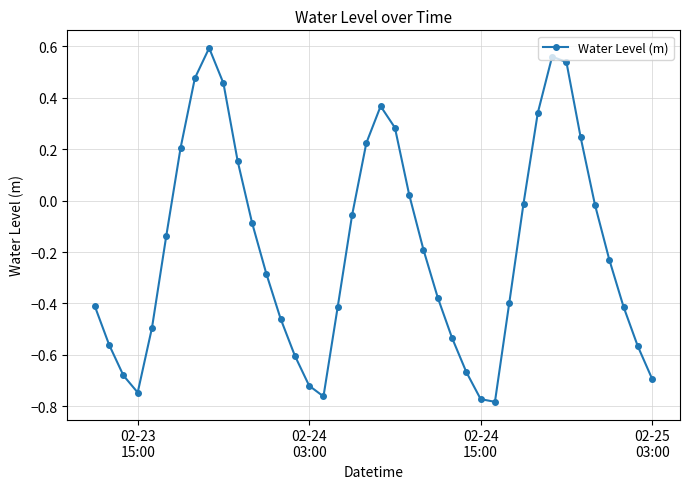

How many interior local valleys (lower than both neighbors) does the data have?

3